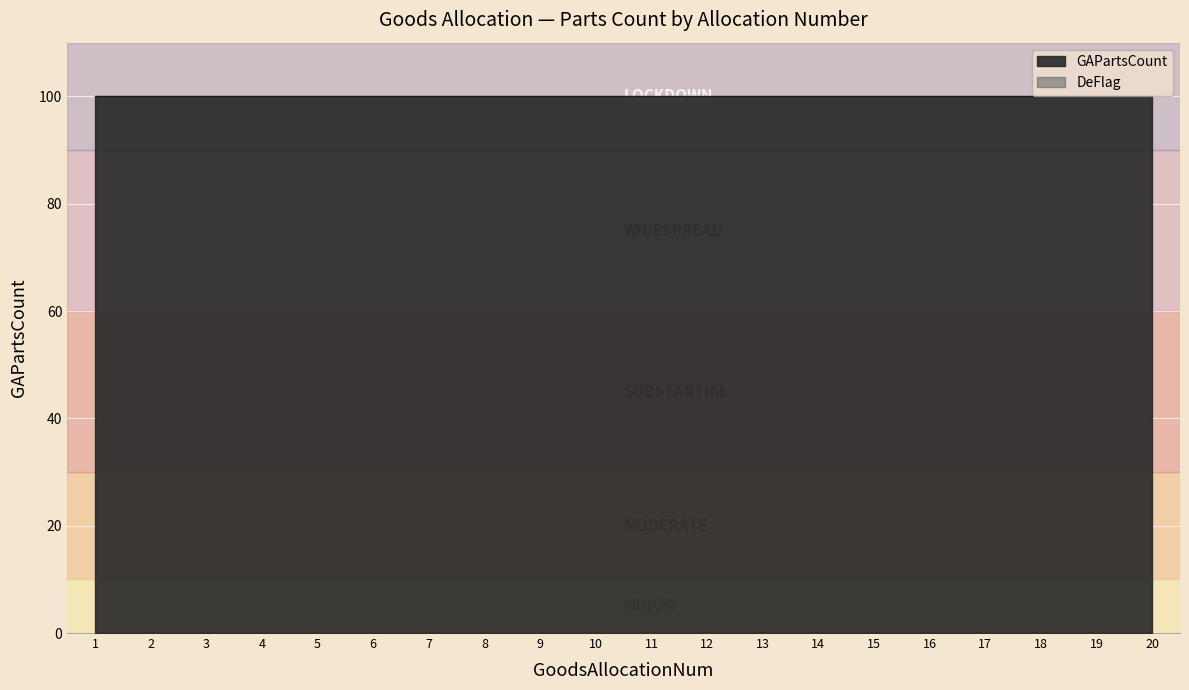

Reading right to left, extract all data points from this chart.

GAPartsCount: 100	100	100	100	100	100	100	100	100	100	100	100	100	100	100	100	100	100	100	100
DeFlag: 0	0	0	0	0	0	0	0	0	0	0	0	0	0	0	0	0	0	0	0